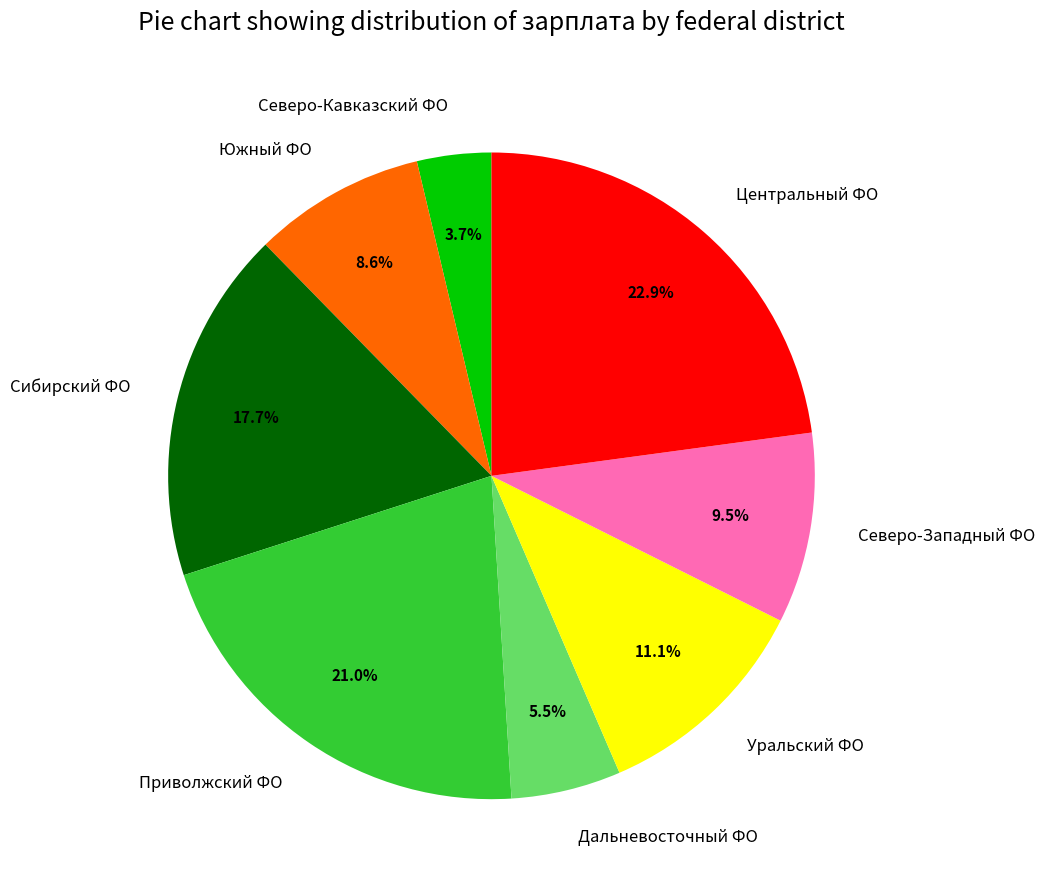

Rank the categories by value from highest to lowest.

Центральный ФО, Приволжский ФО, Сибирский ФО, Уральский ФО, Северо-Западный ФО, Южный ФО, Дальневосточный ФО, Северо-Кавказский ФО